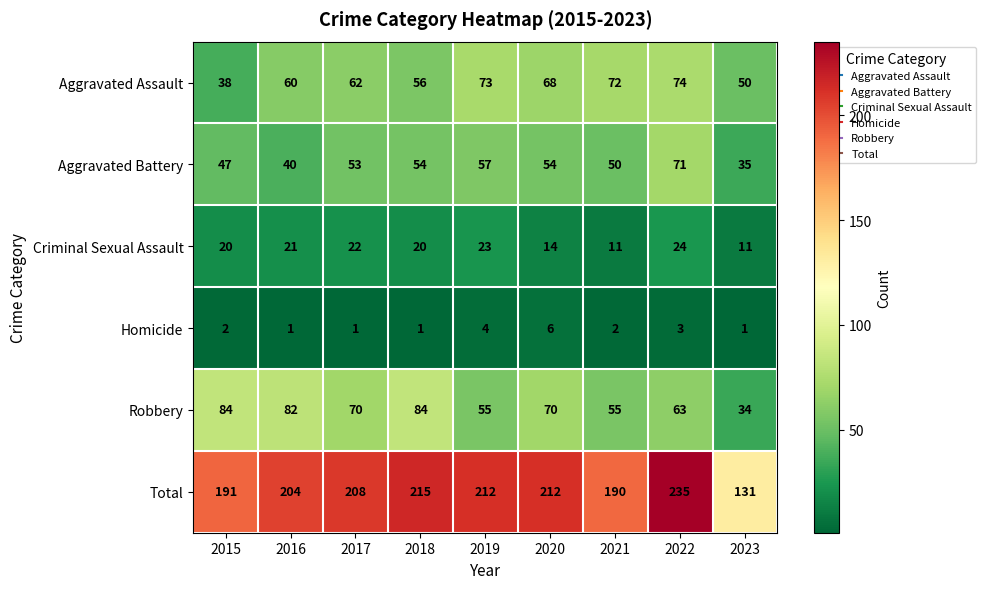

What is the smallest value displayed?

1